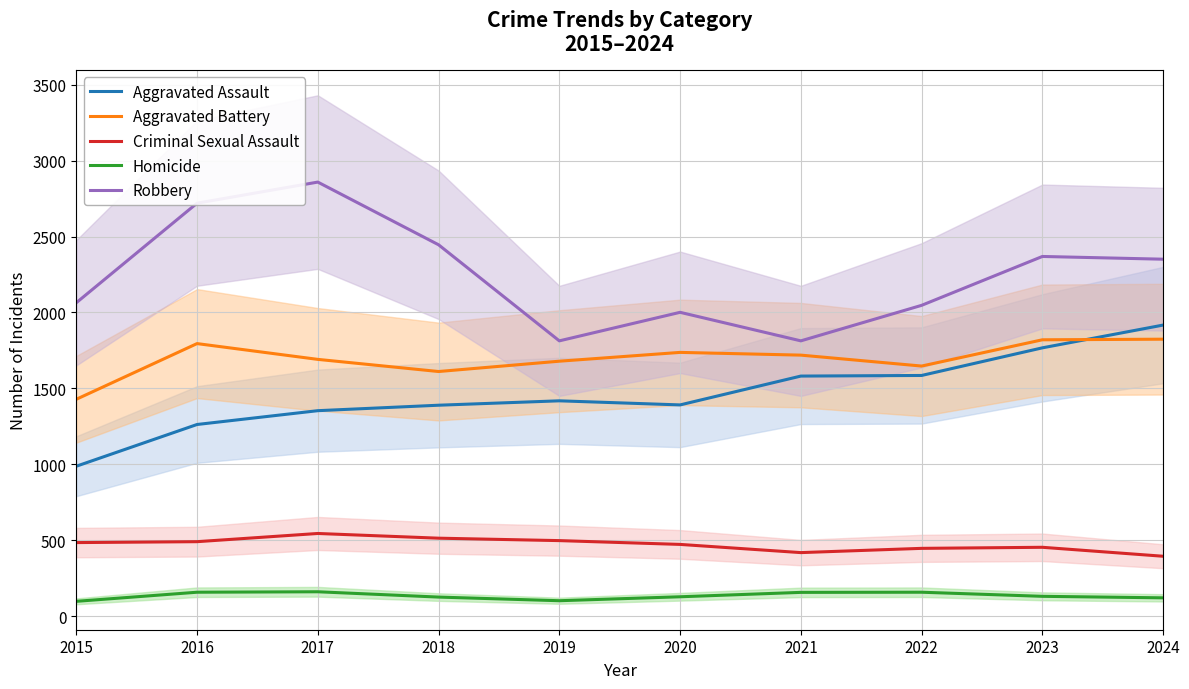

What is the total value across all series at 2015?

5060